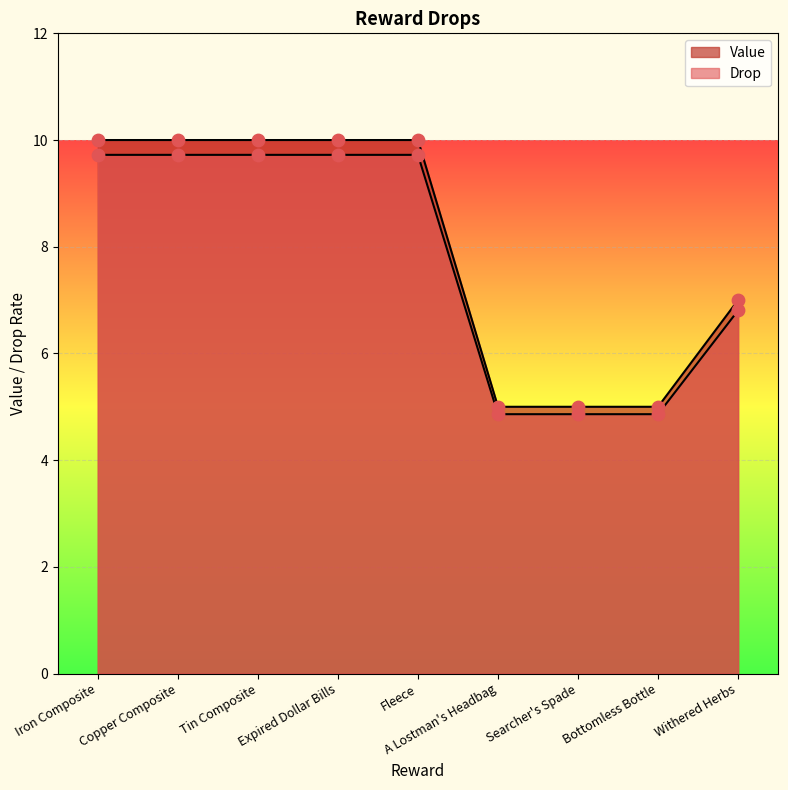

At which category is the sum across all series the highest?

Iron Composite